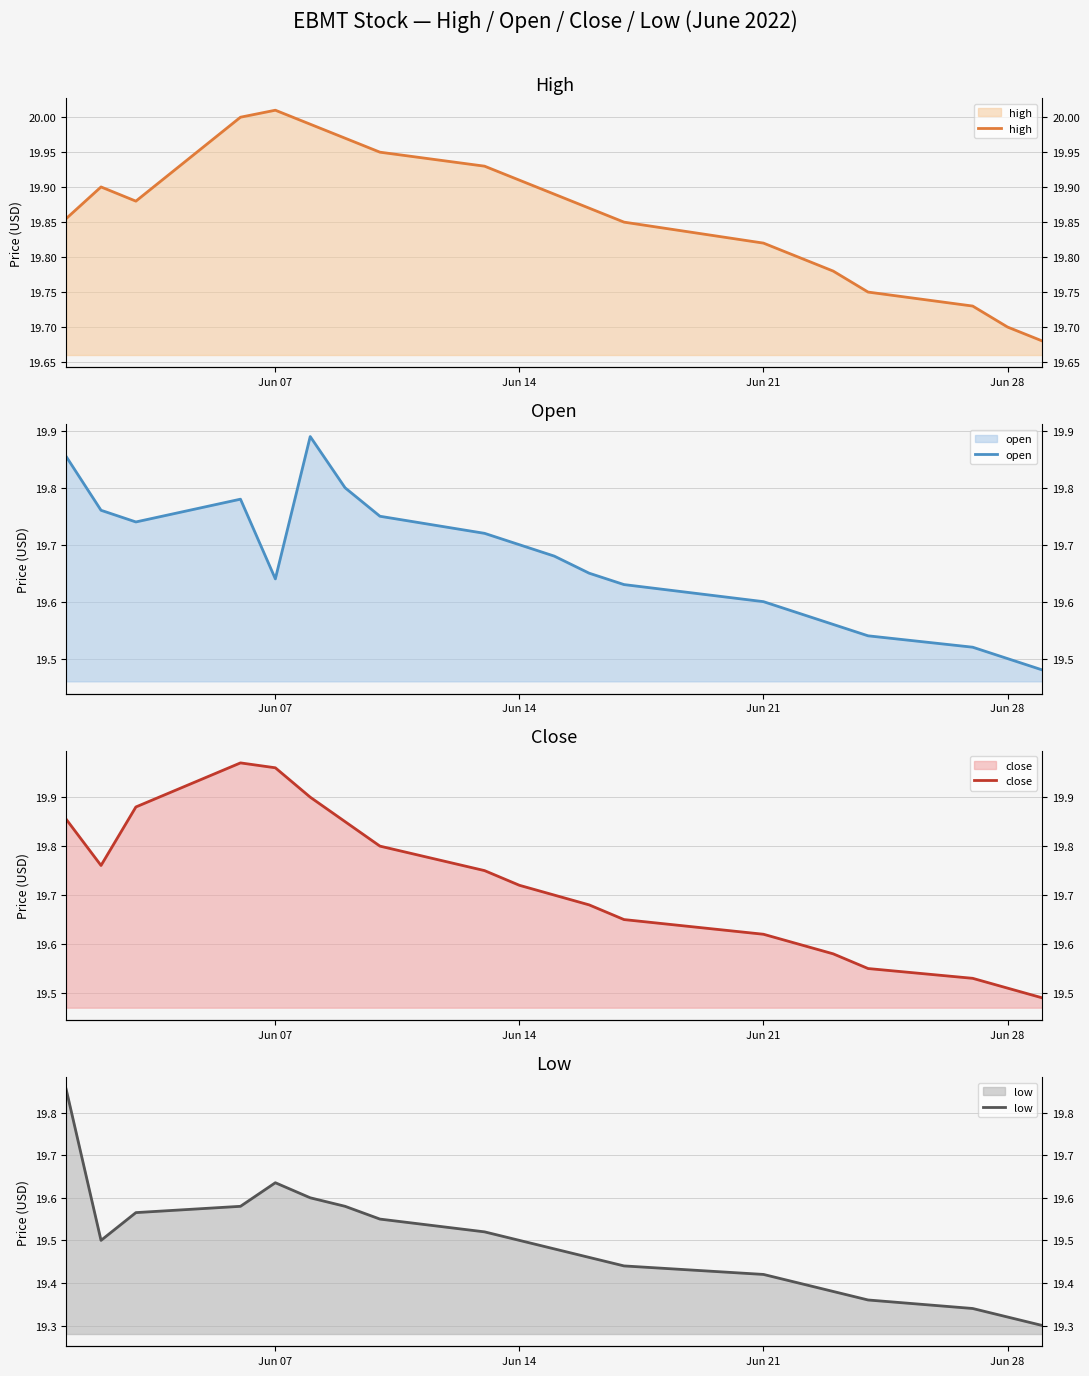

How many lines are shown in the chart?

4